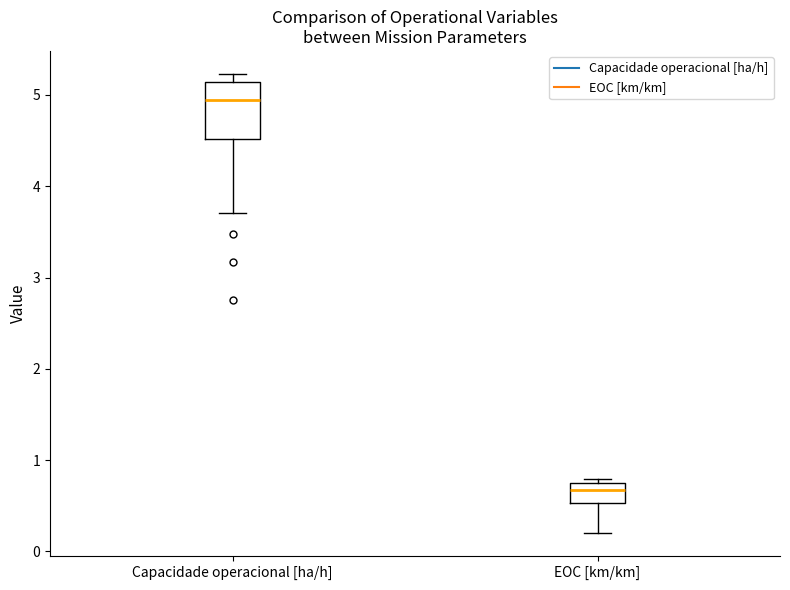

Which box is the tallest, from its lower edge to its upper edge?

Capacidade operacional [ha/h]